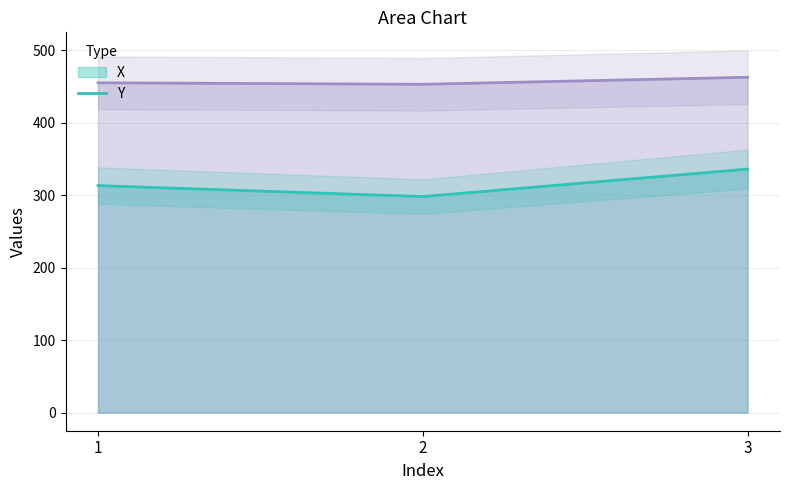

Reading left to right, list all the values displayed in this chart.

X line: 1=313.4	2=298.3	3=336.2
Y line: 1=455.4	2=453.3	3=463.0